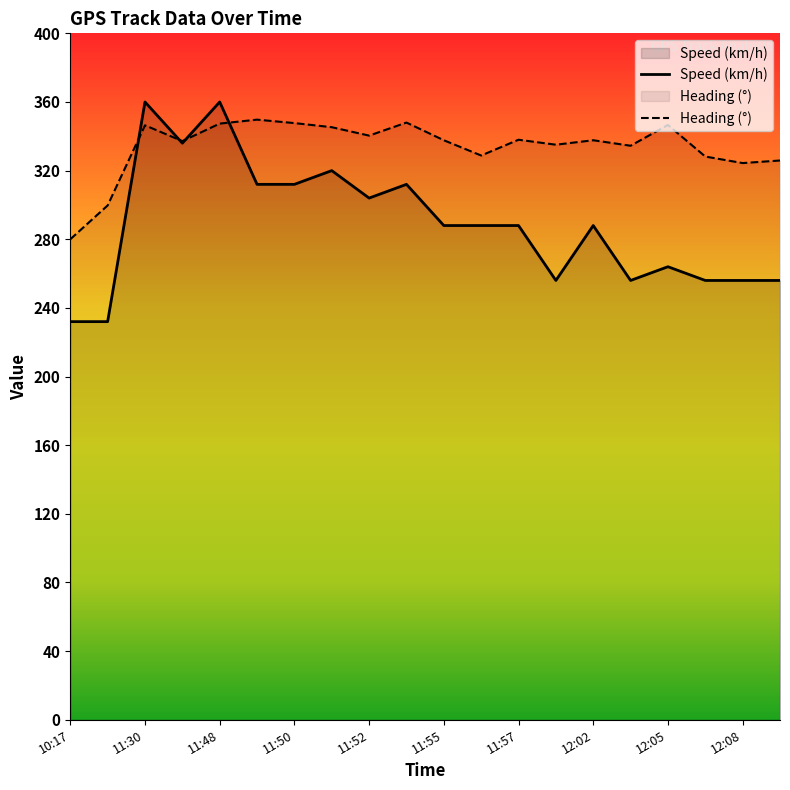

At how many categories does at least one series exceed 260?

20